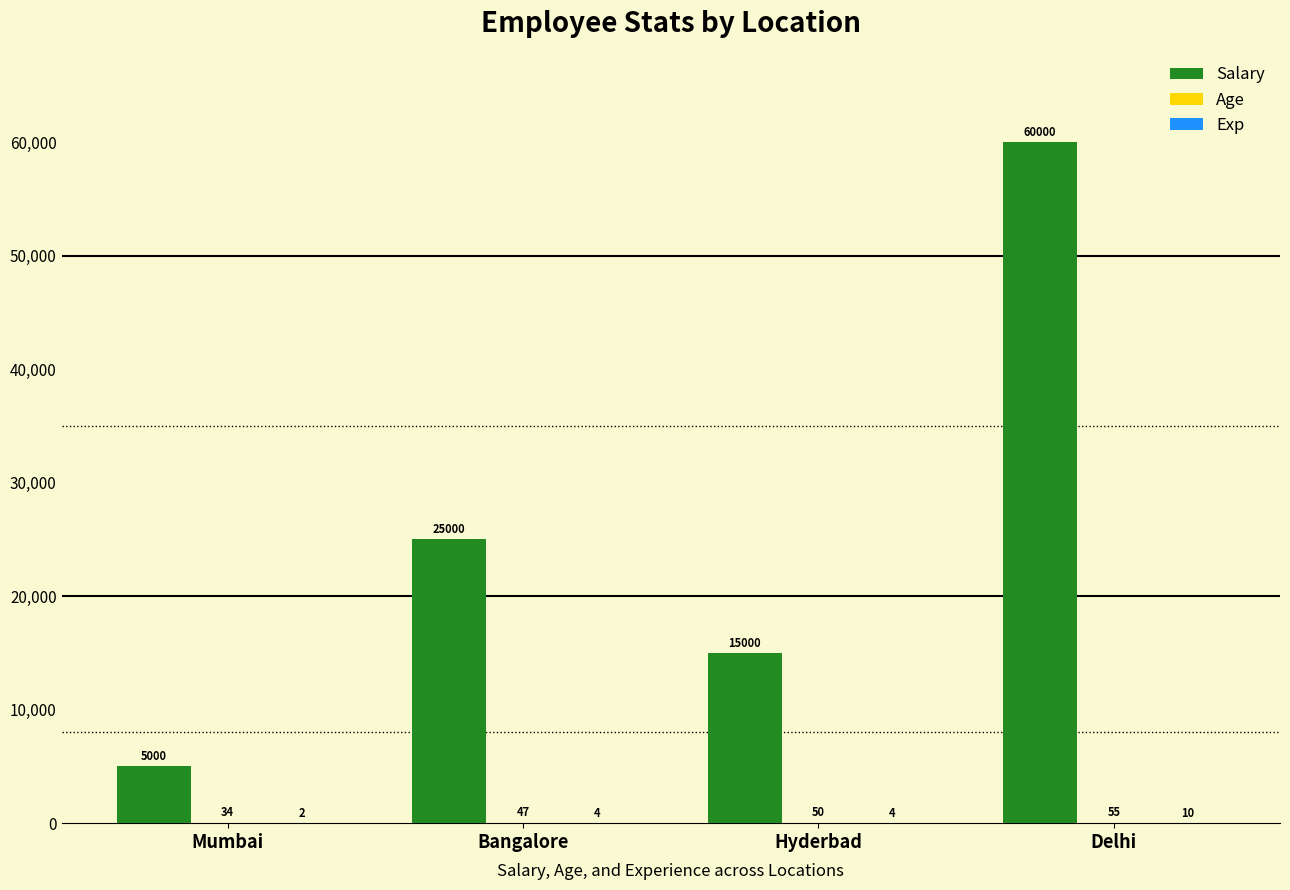

Is it true that Salary equals 3182 at Hyderbad?

False